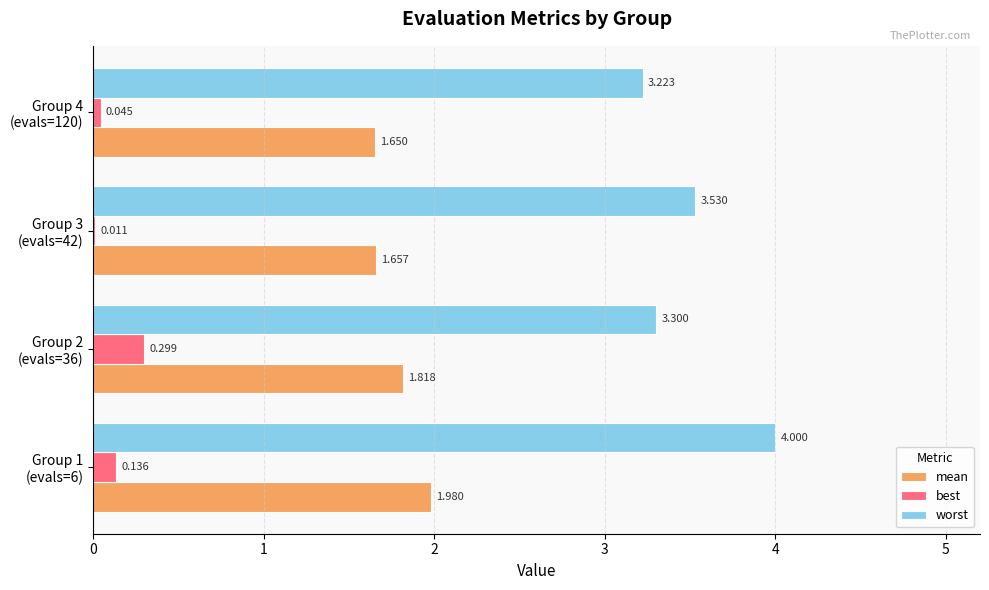

Which series has the largest total across all categories?

worst